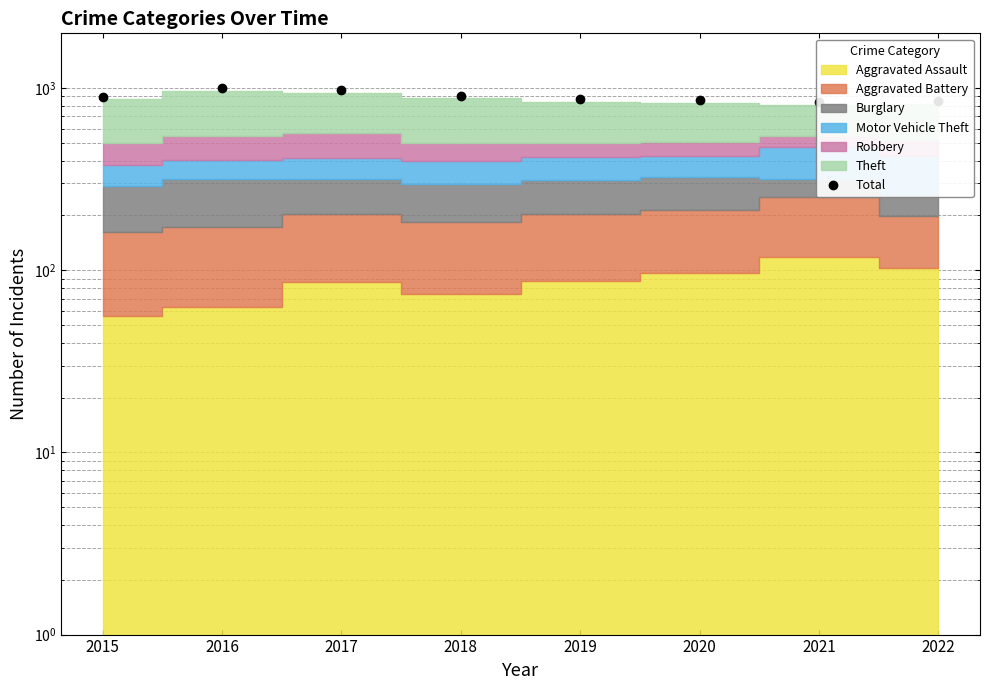

Rank the categories by value from lowest to highest.

2021, 2022, 2020, 2019, 2015, 2018, 2017, 2016